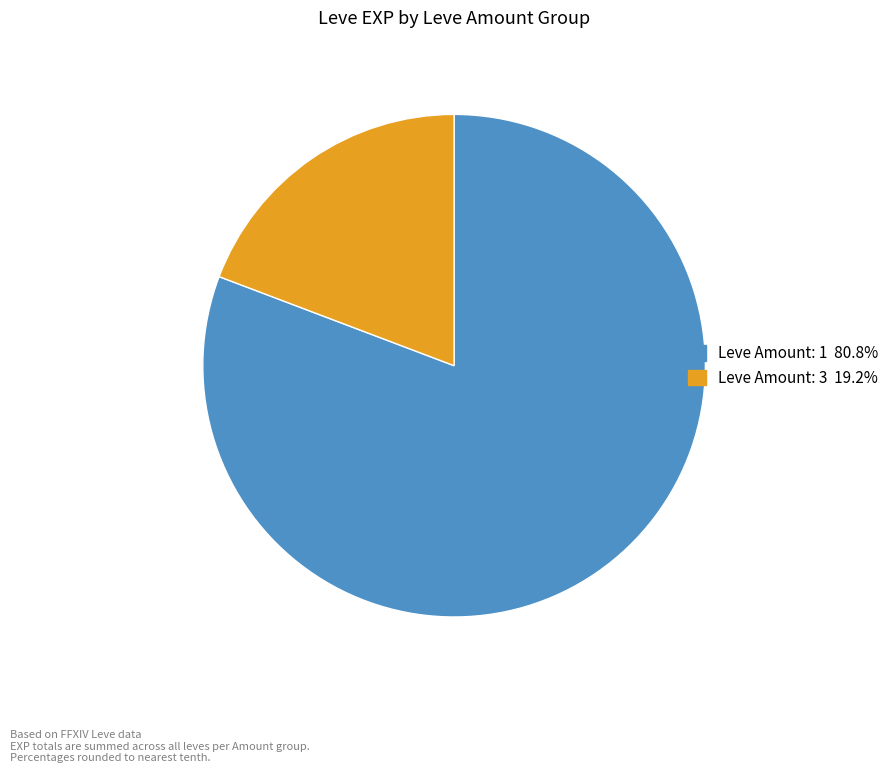

Is there a majority slice in this chart?

Yes